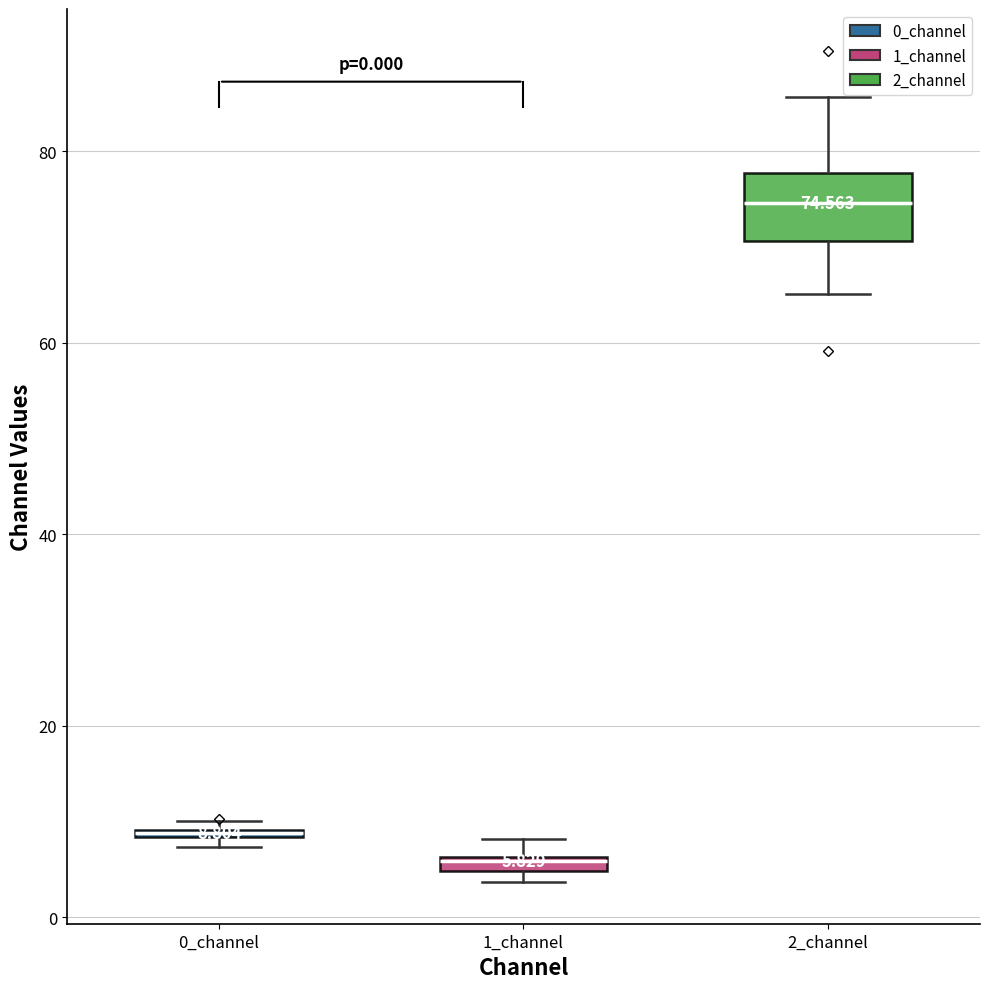

Comparing the boxes themselves (not the whiskers), which one is the tallest?

2_channel